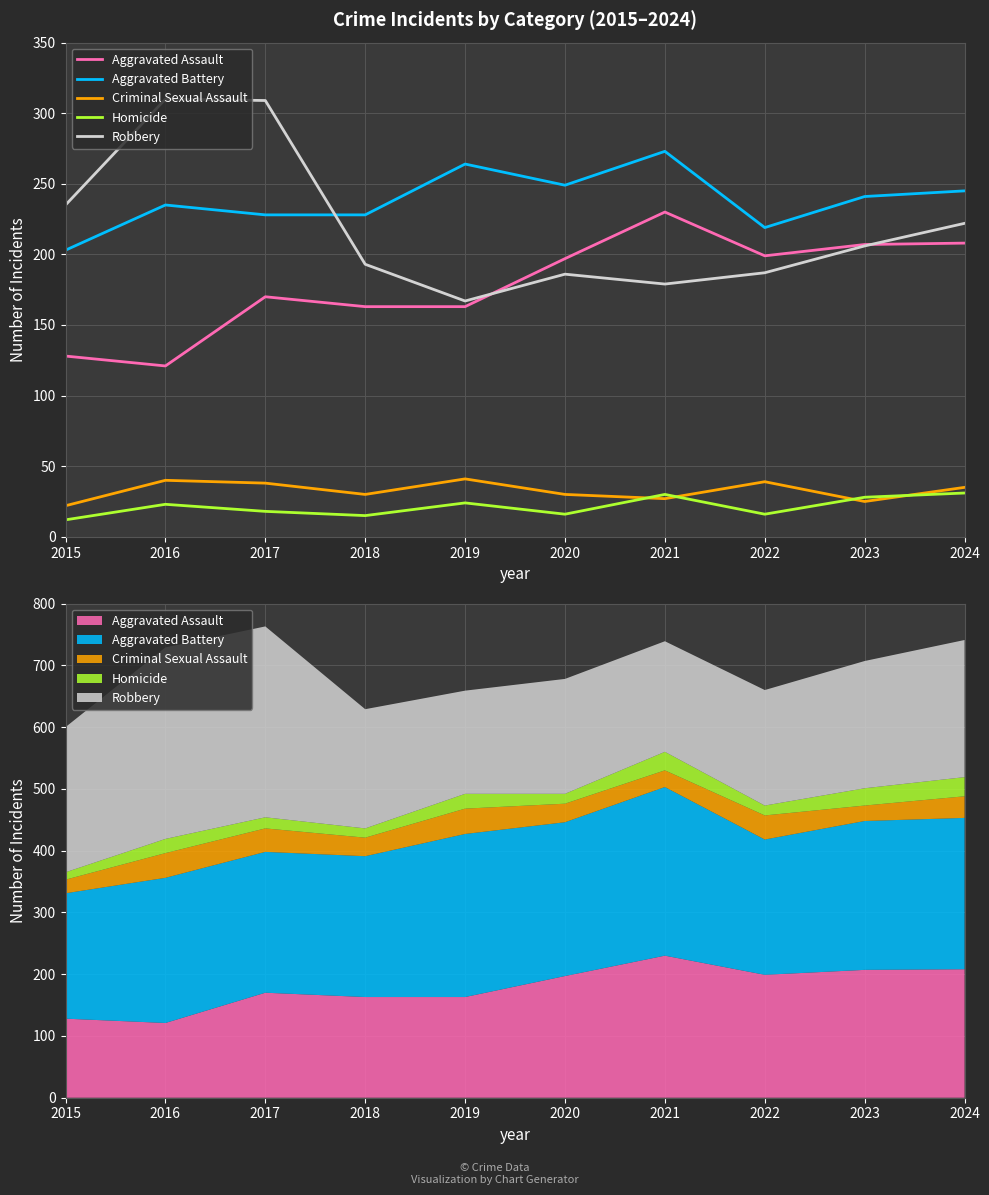

Is it true that Aggravated Assault equals 50 at 2020?

False